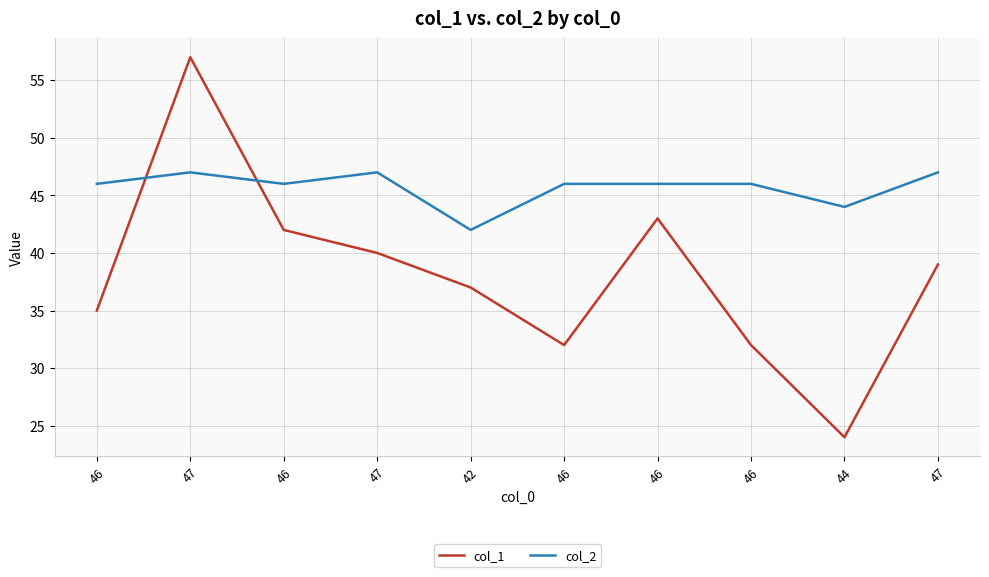

The value of col_2 at 46 is 46. True or false?

True